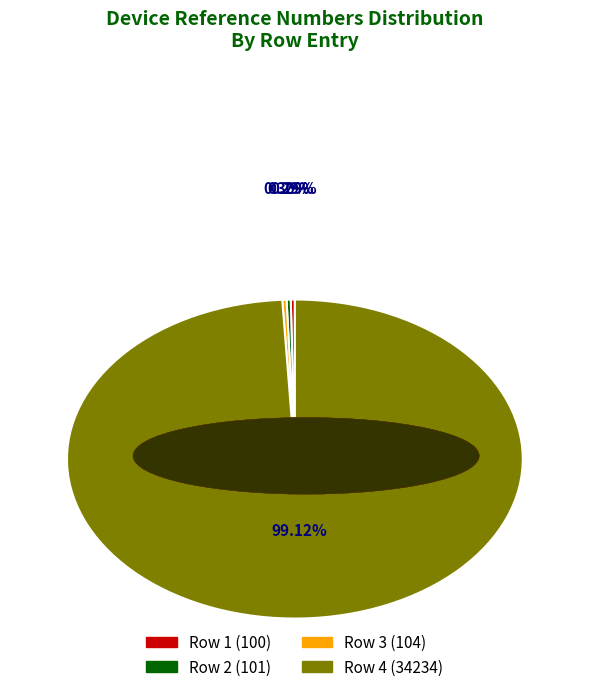

What is the ratio of the value at Row 4 to the value at Row 3?

329.2